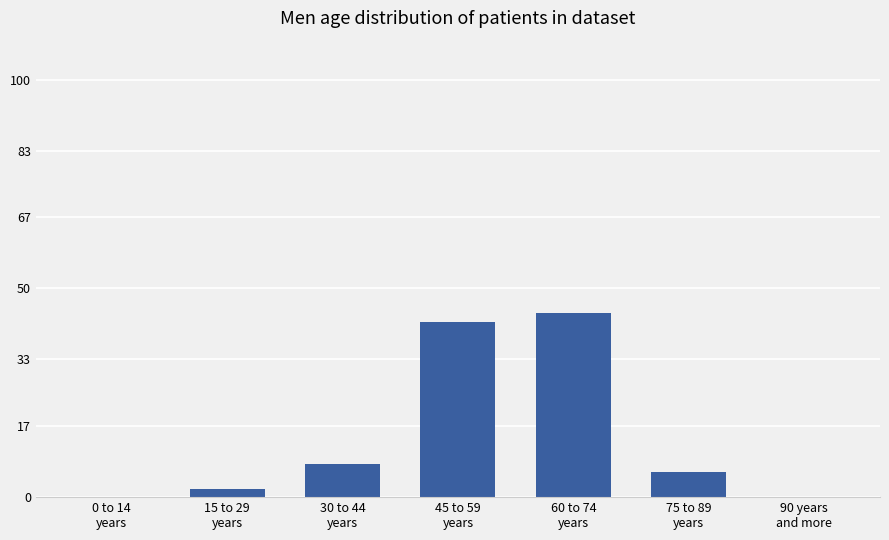

Count the number of categories in the chart.

7